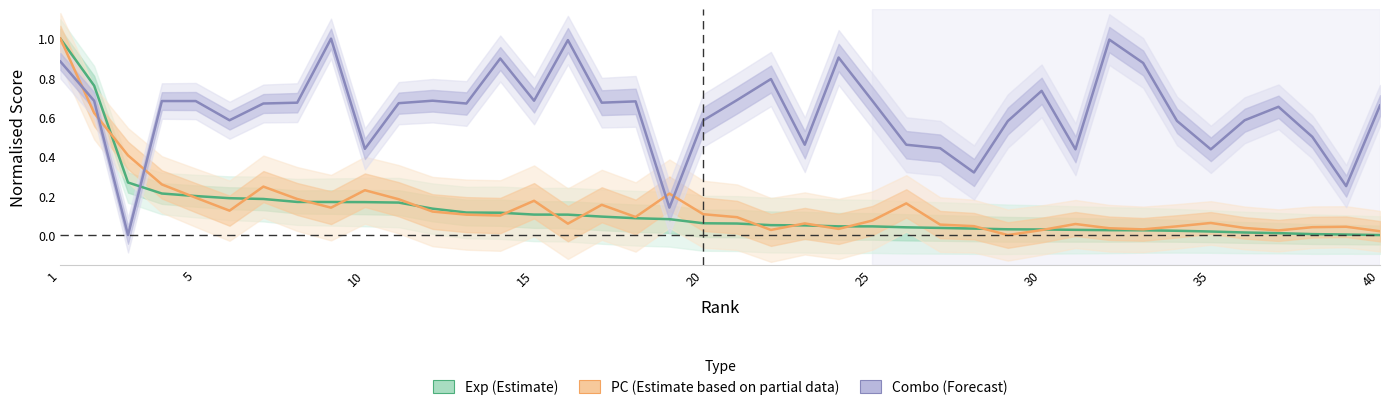

What is the total value across all series at 25?

0.9